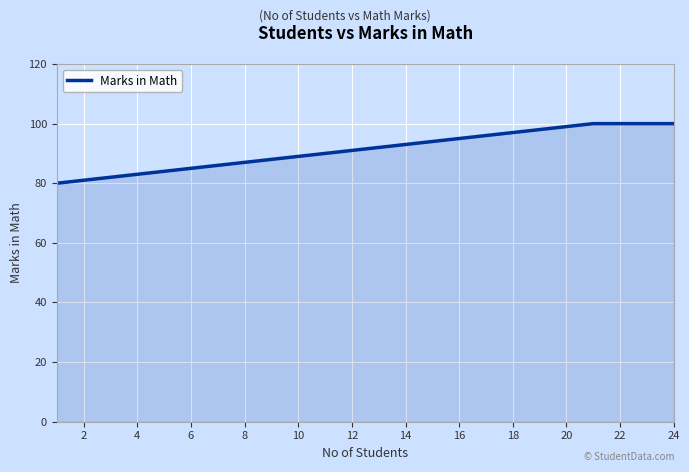

What is the difference between the maximum and minimum values?

20